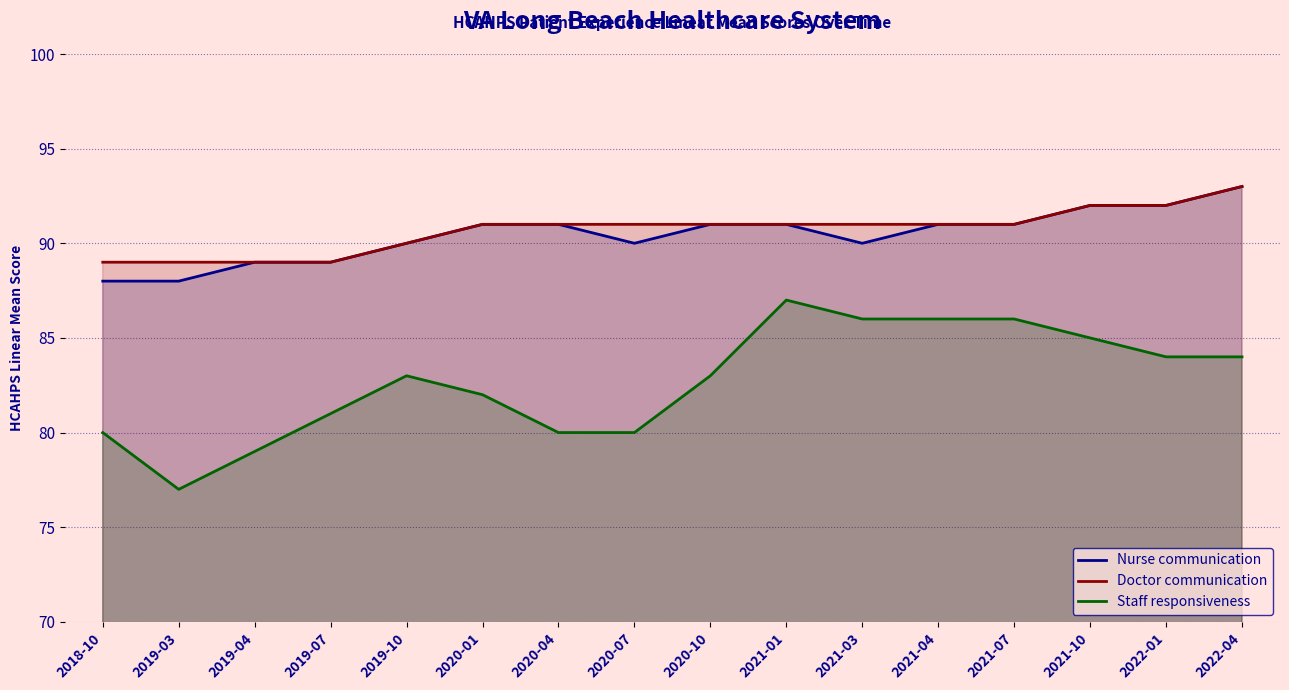

Where does the Staff responsiveness series first go above 83?

2021-01